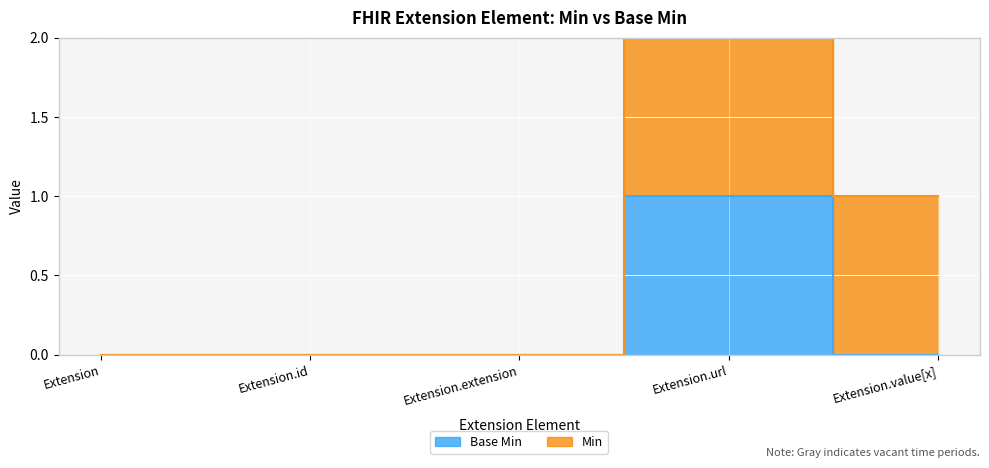

Does the chart display data point markers on the line(s)?

No